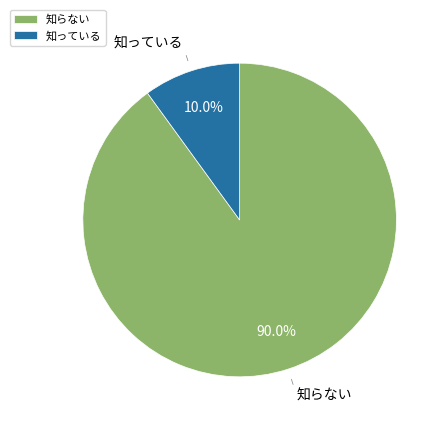

To the nearest percent, what is the difference between the largest and smallest slice percentages?

80%